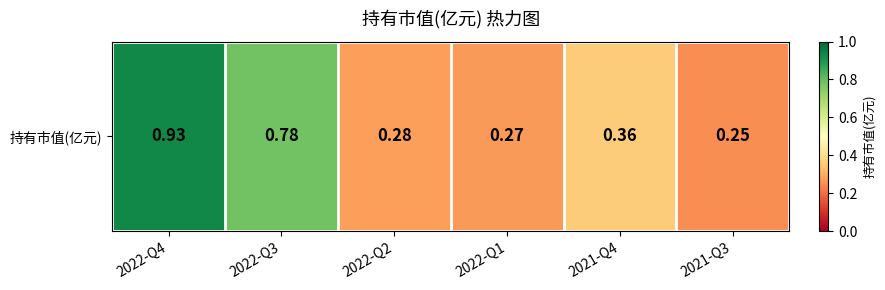

What is the difference between the values at 2022-Q3 and 2021-Q3?

0.5